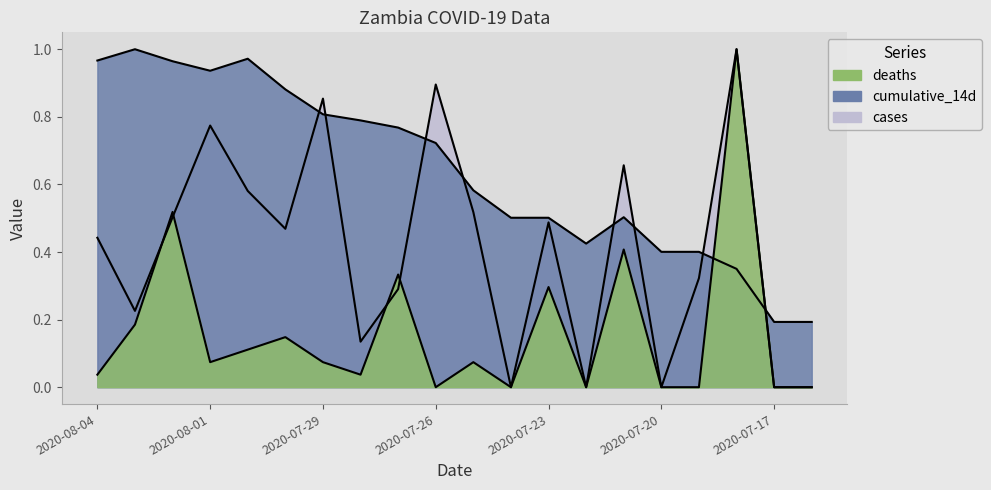

Does the chart have visible grid lines?

No